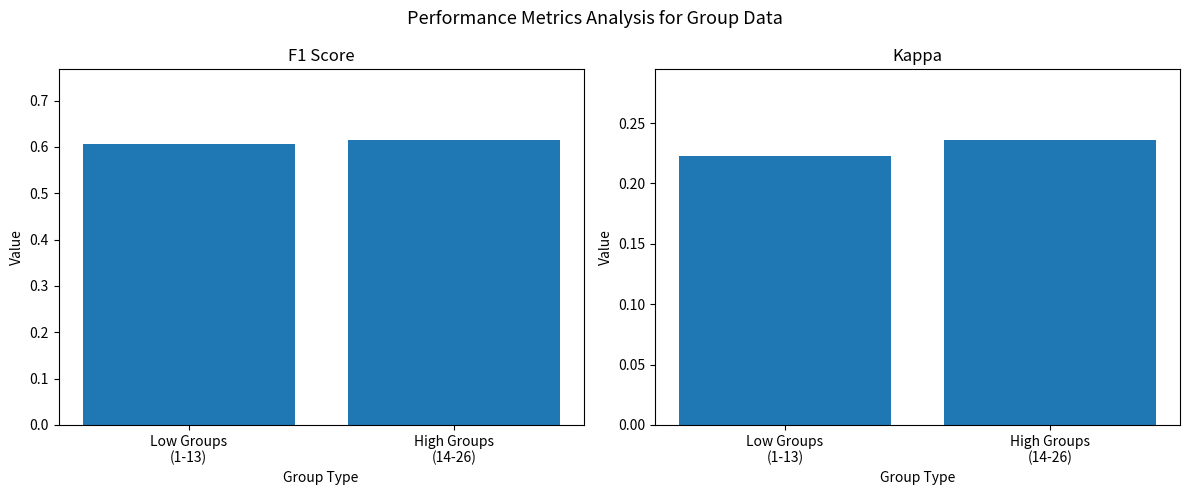

Rank the series by their maximum value, from highest to lowest.

f1, kappa